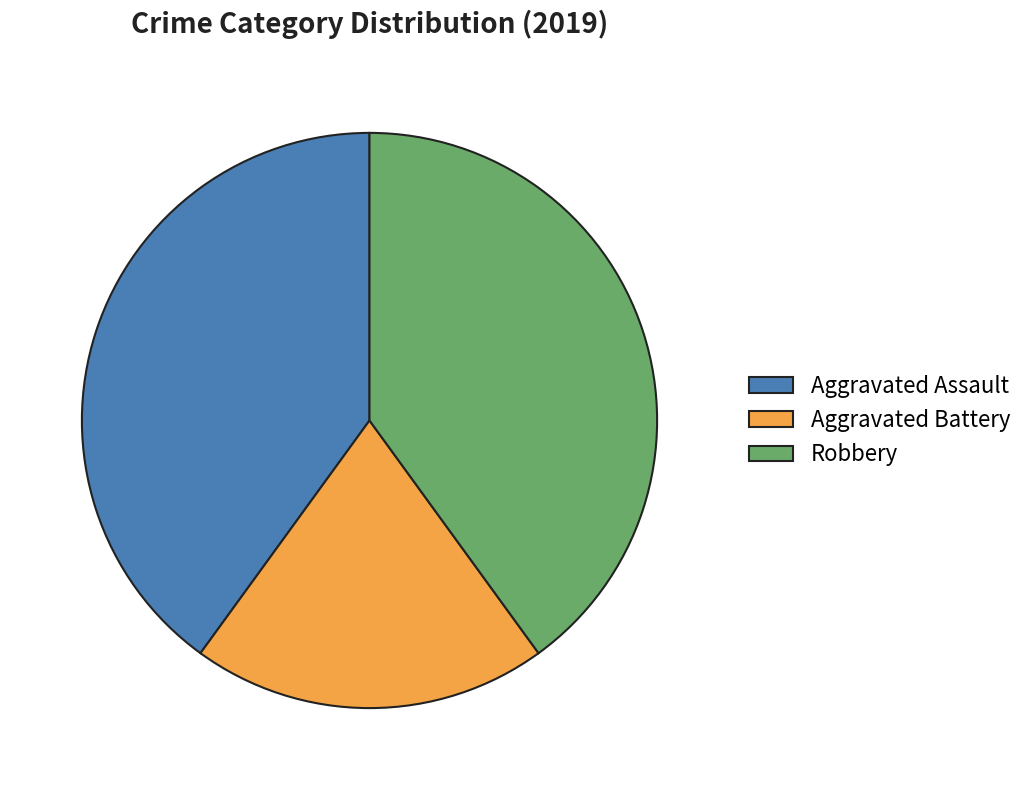

Combined, do Robbery and Aggravated Assault account for over 50%?

Yes